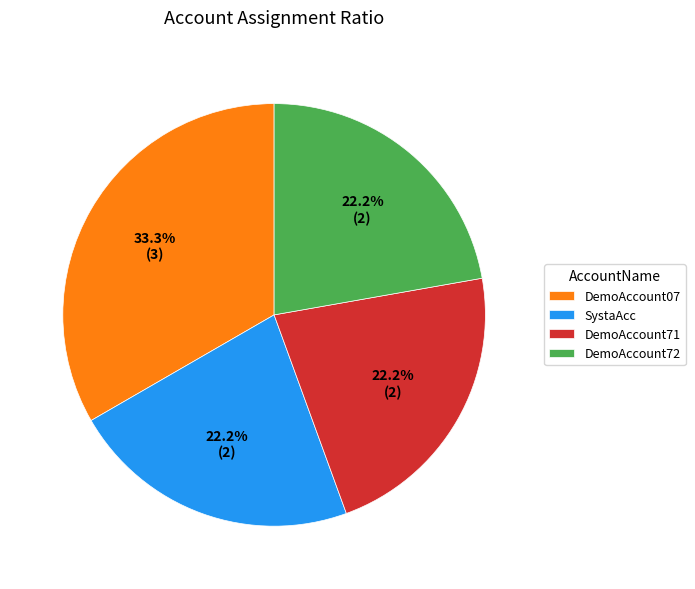

Is it true that DemoAccount71 is 22% of the pie?

True